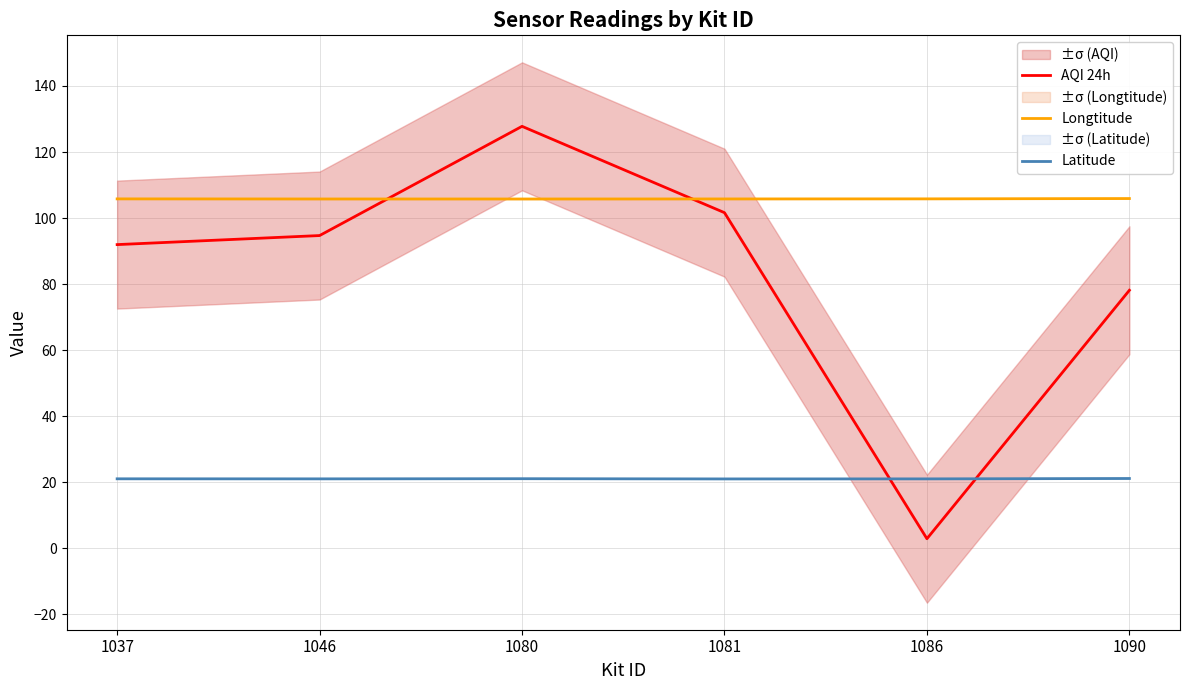

Reading right to left, transcribe all the data shown in this chart.

AQI 24h: 78.1	2.9	101.6	127.8	94.7	92.0
Longtitude: 105.9	105.8	105.8	105.8	105.8	105.8
Latitude: 21.1	21.0	21.0	21.1	21.0	21.1